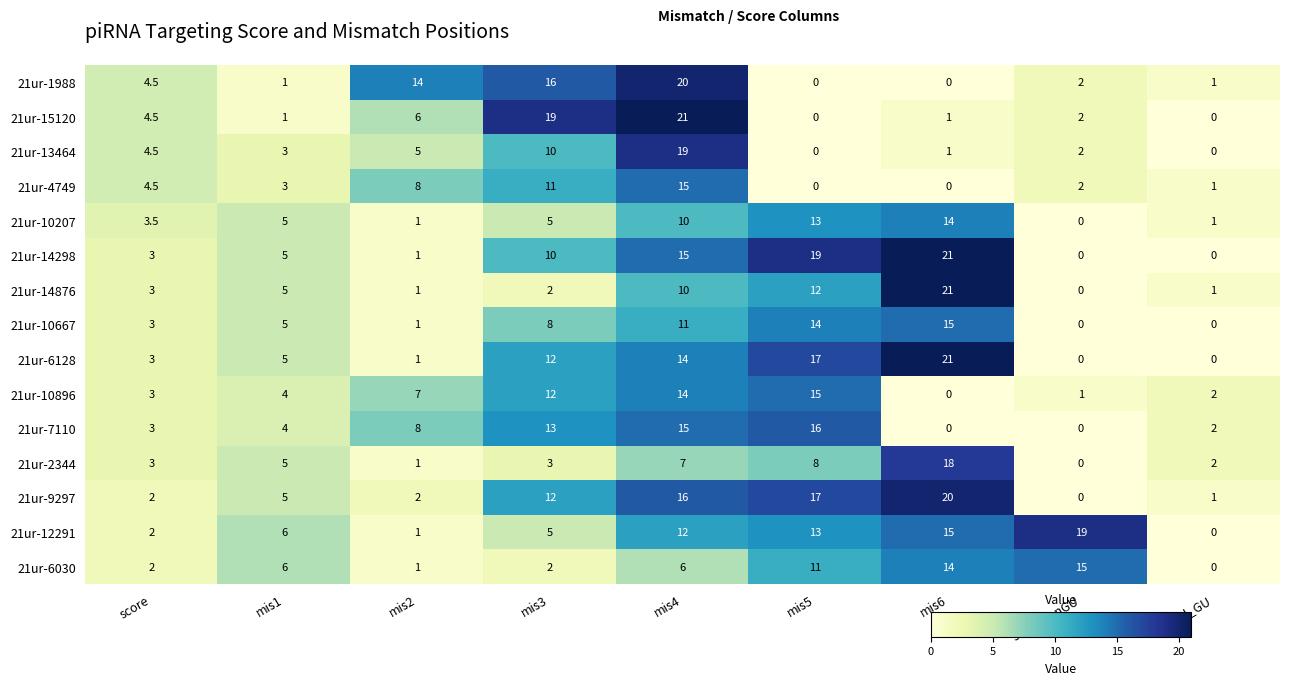

What is the spread (max minus min) of values at score?

2.5